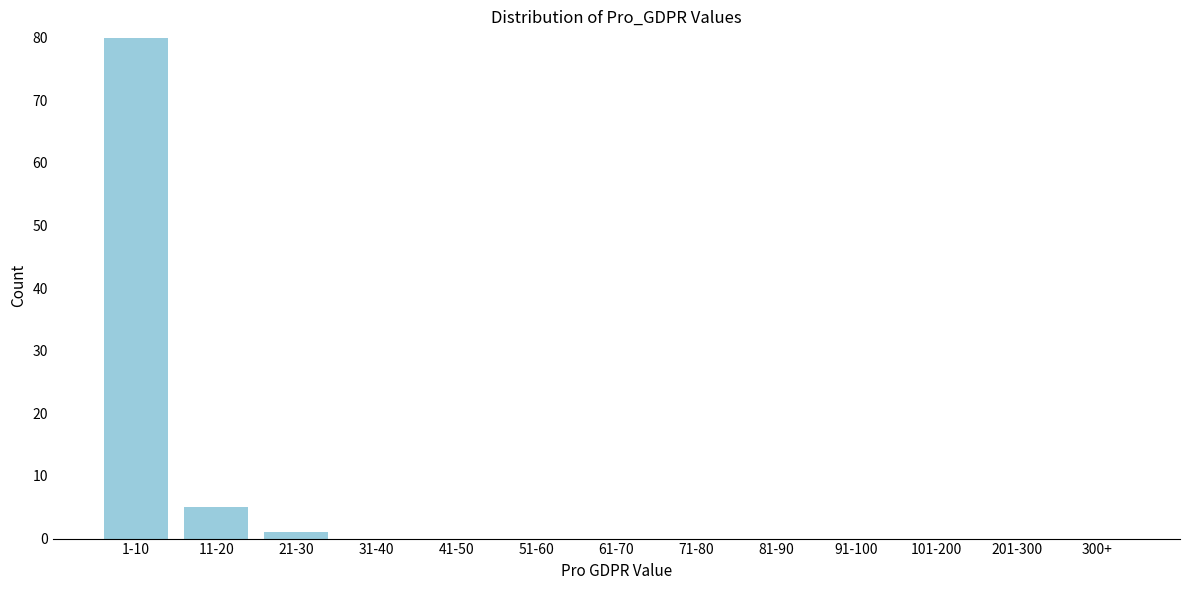

Reading right to left, what are all the values shown in this chart?

300+=0	201-300=0	101-200=0	91-100=0	81-90=0	71-80=0	61-70=0	51-60=0	41-50=0	31-40=0	21-30=1	11-20=5	1-10=80